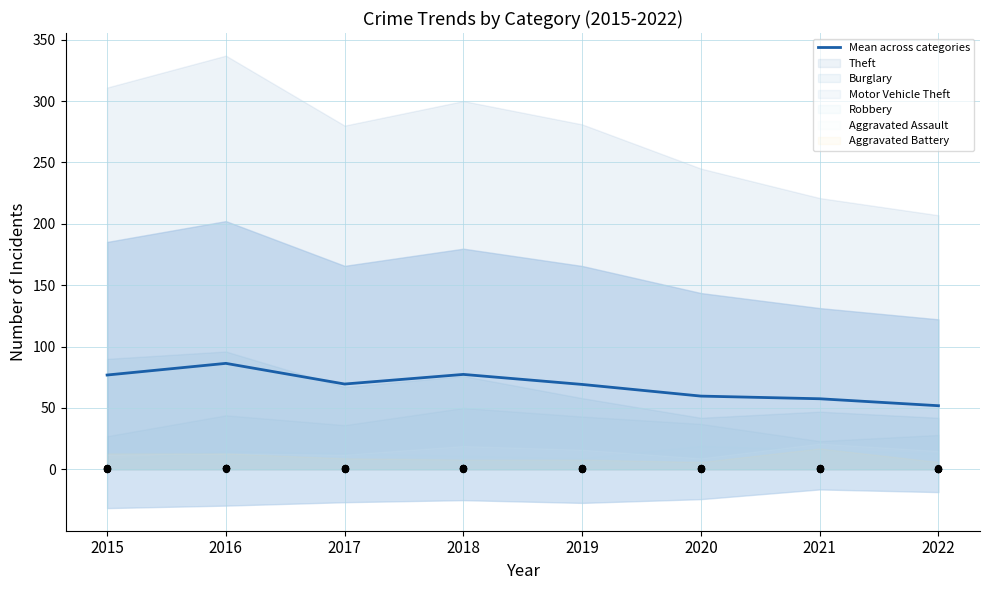

What is the ratio of the value at 2022 to the value at 2016?

0.6